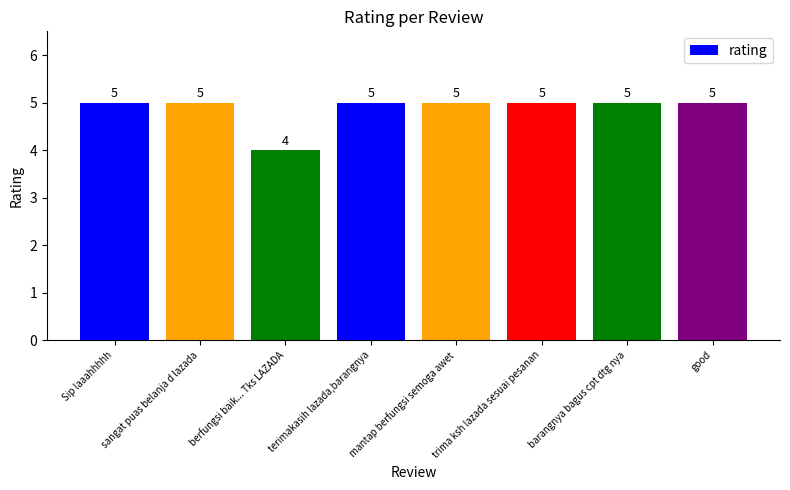

What is the label of the 4th bar from the left?

terimakasih lazada,barangnya